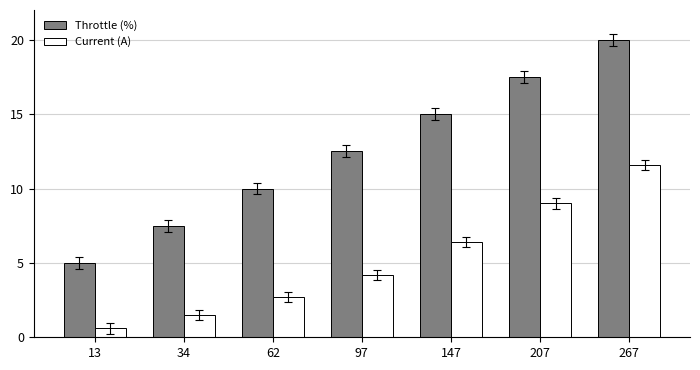

Between 62 and 267, which series saw the biggest shift?

Throttle (%)